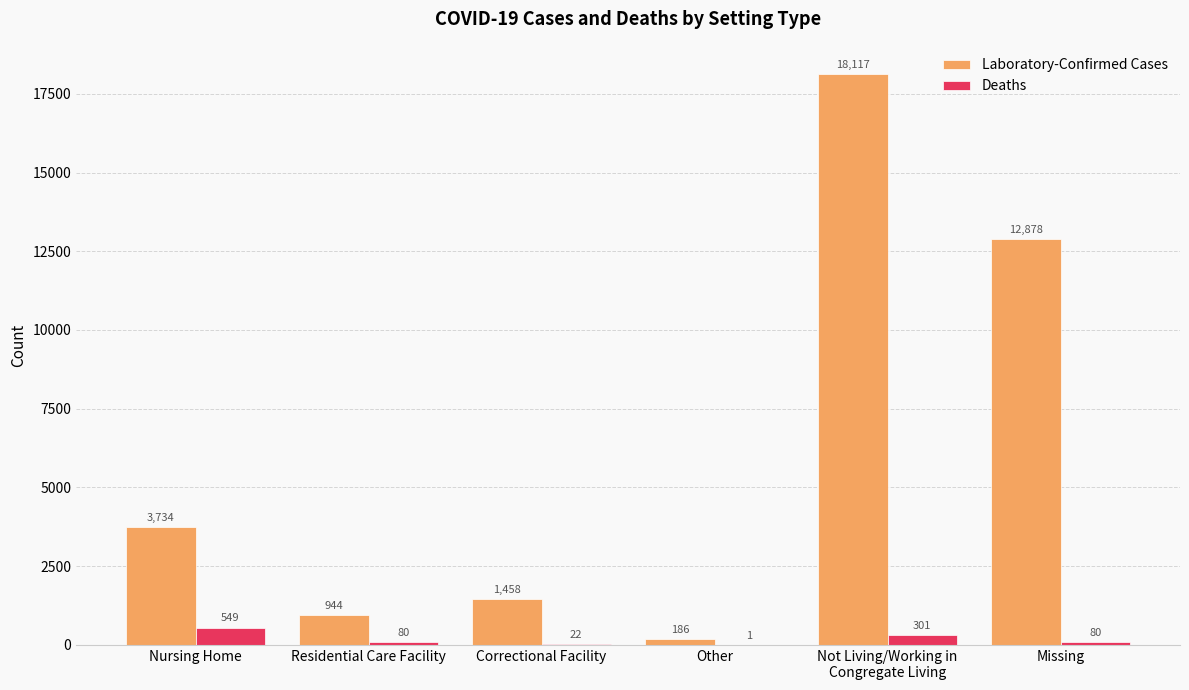

Which series changed the most between Nursing Home and Correctional Facility?

Laboratory-Confirmed Cases